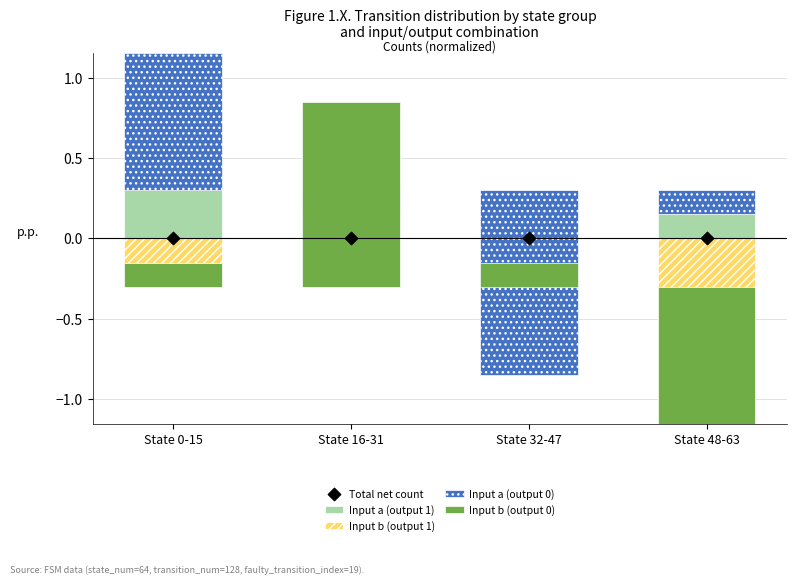

Which series reaches the minimum Y coordinate?

Input b (output 1)